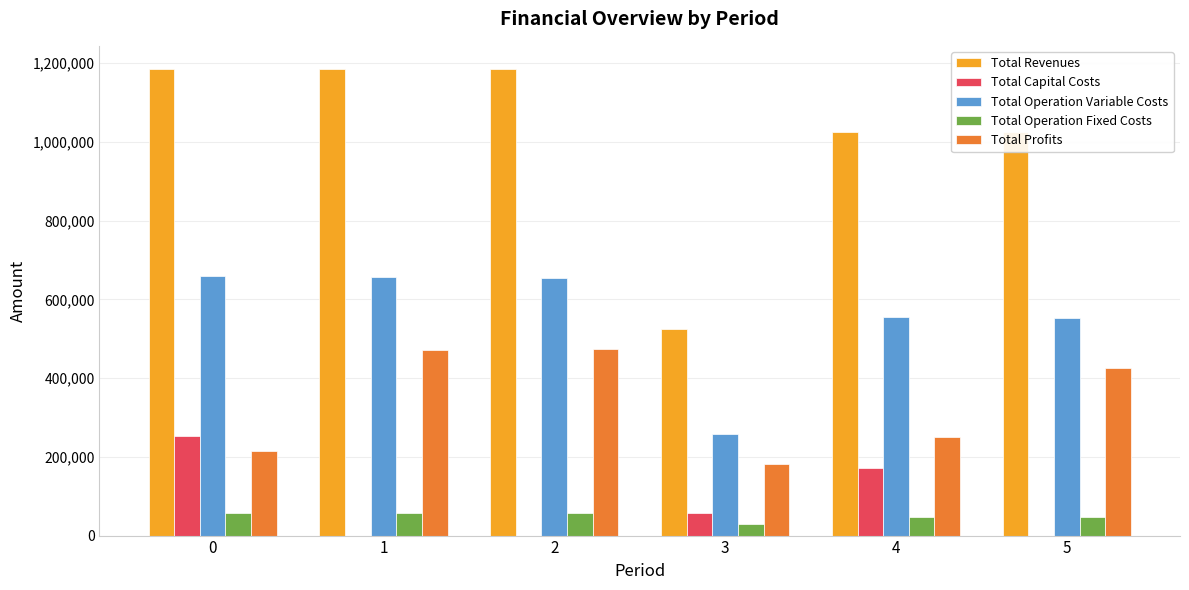

What is the difference between the Total Operation Variable Costs values at 5 and 2?

101530.5